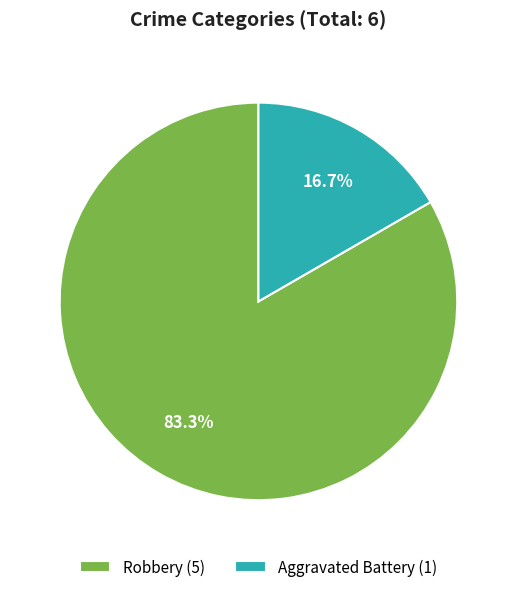

Count the number of slices in the pie.

2